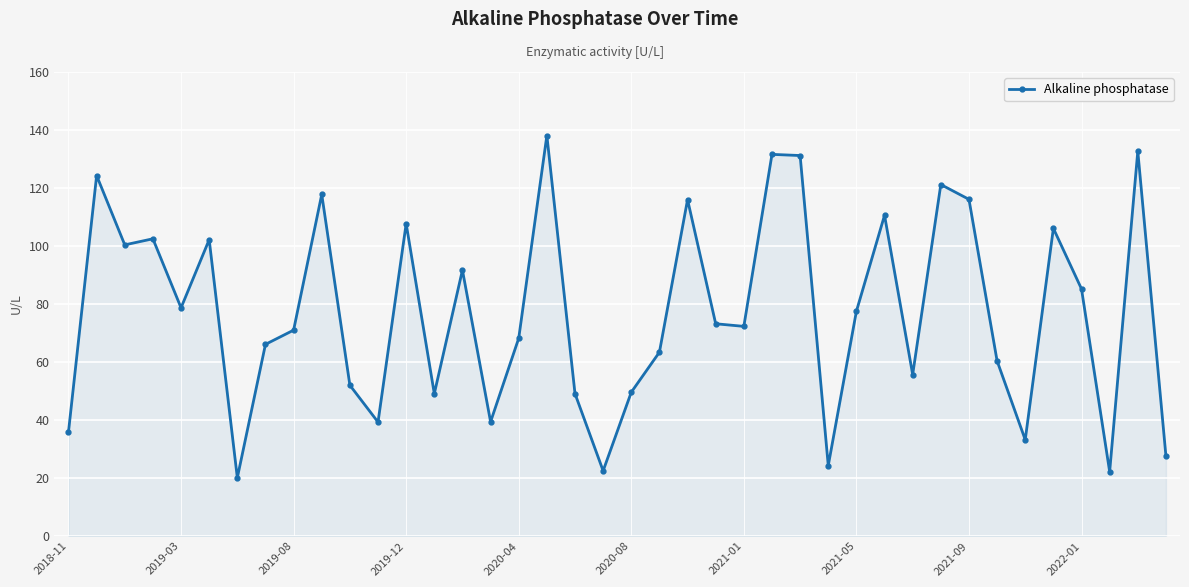

What is the average value?

77.2